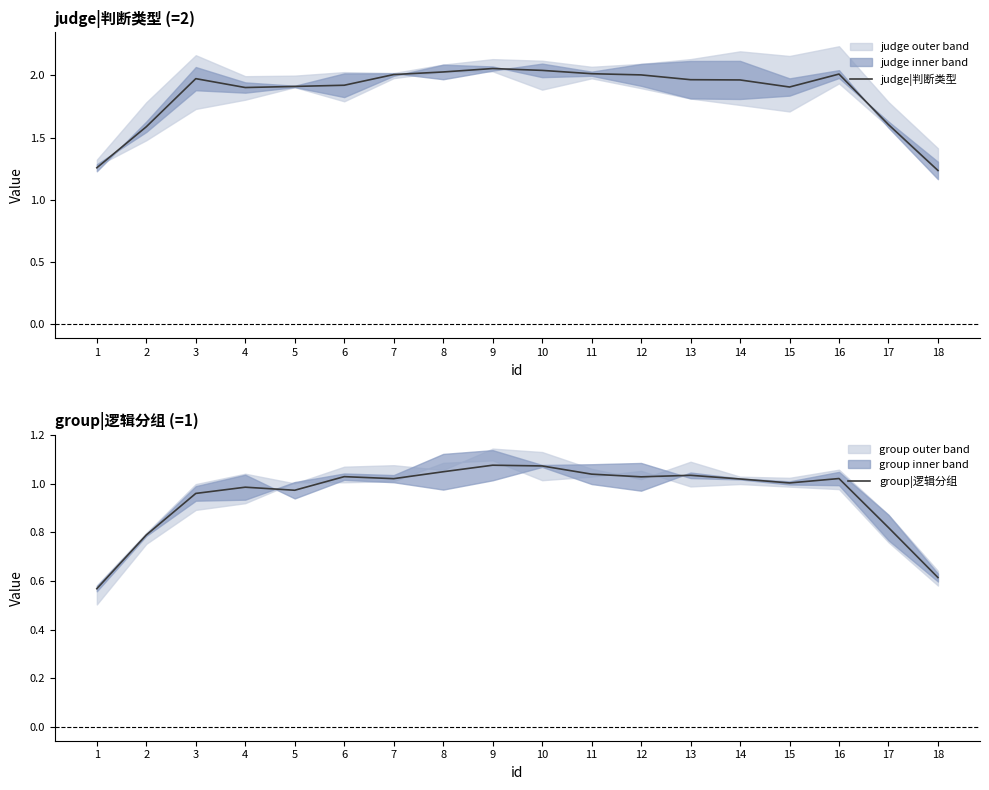

What is the sum of the judge|判断类型 values at 1 and 3?

3.2